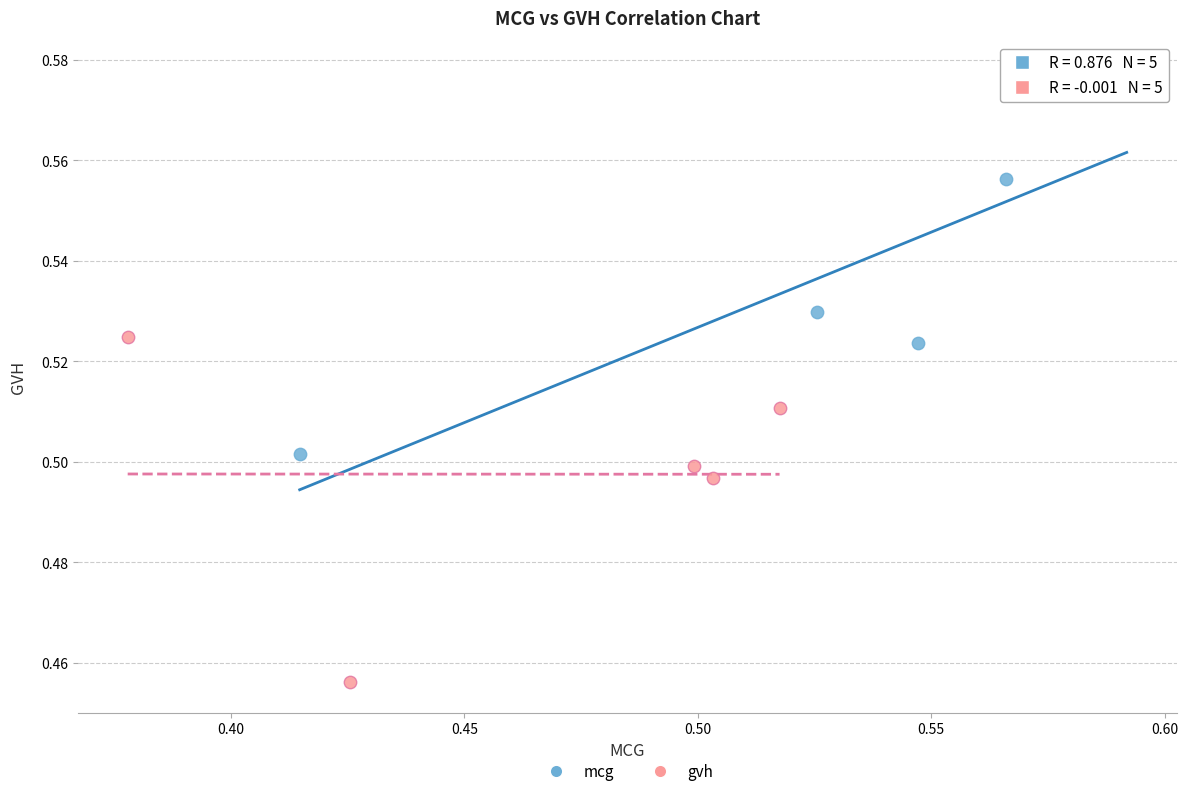

Which series contains the highest Y value?

mcg